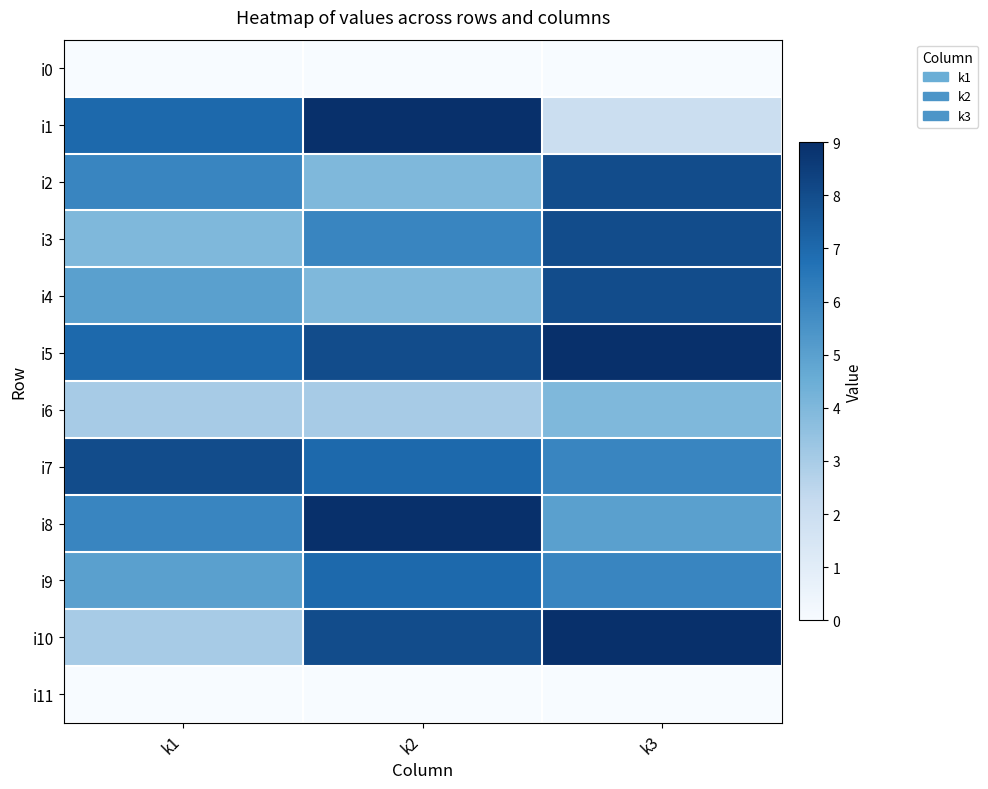

Reading right to left, list all the values displayed in this chart.

i0: k3=0	k2=0	k1=0
i1: k3=2	k2=9	k1=7
i2: k3=8	k2=4	k1=6
i3: k3=8	k2=6	k1=4
i4: k3=8	k2=4	k1=5
i5: k3=9	k2=8	k1=7
i6: k3=4	k2=3	k1=3
i7: k3=6	k2=7	k1=8
i8: k3=5	k2=9	k1=6
i9: k3=6	k2=7	k1=5
i10: k3=9	k2=8	k1=3
i11: k3=0	k2=0	k1=0